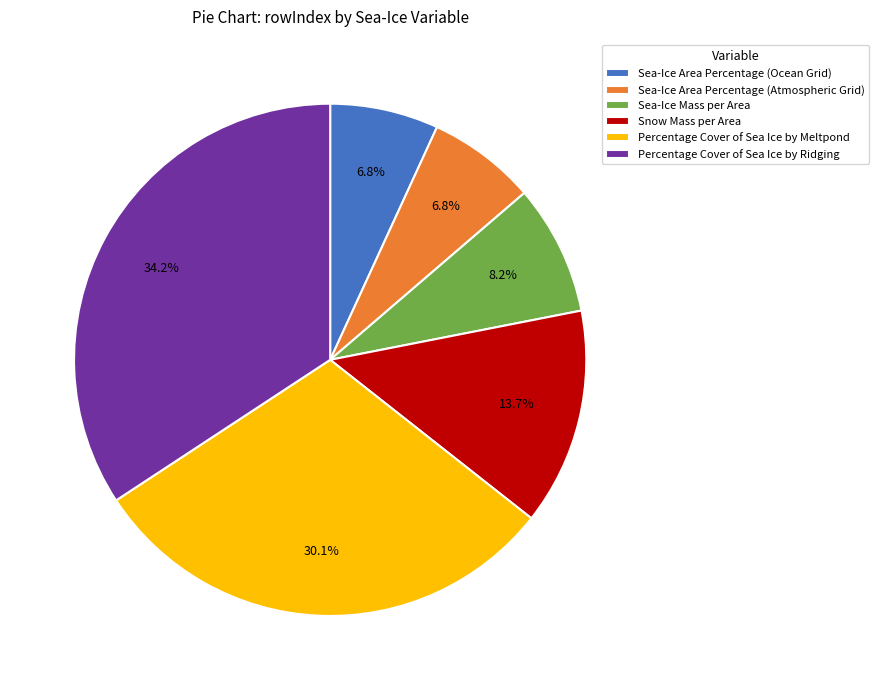

What is the largest slice in the pie chart?

Percentage Cover of Sea Ice by Ridging